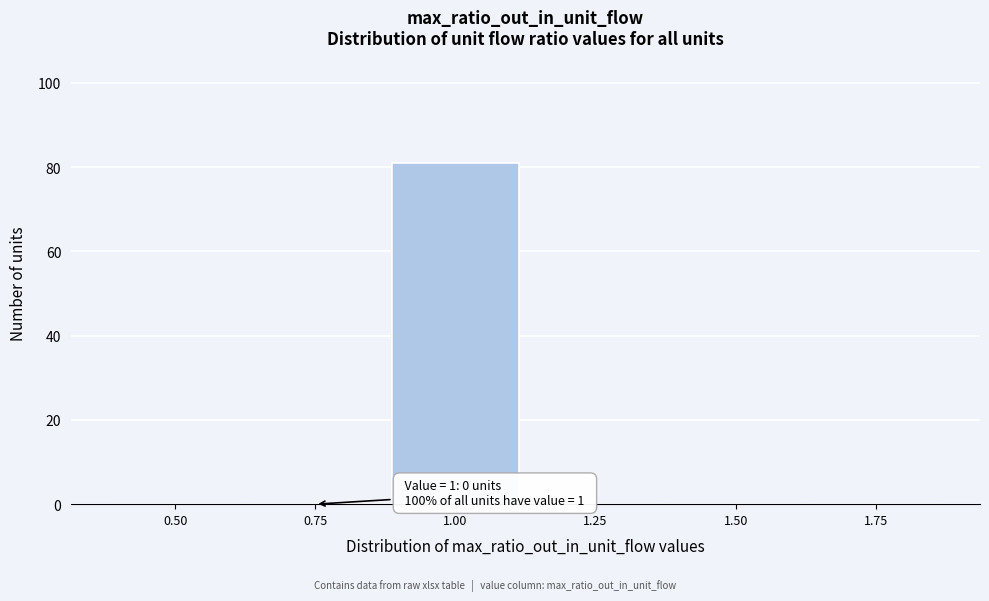

Reading left to right, transcribe all the data shown in this chart.

0.50=0	0.75=0	1.00=81	1.25=0	1.50=0	1.75=0